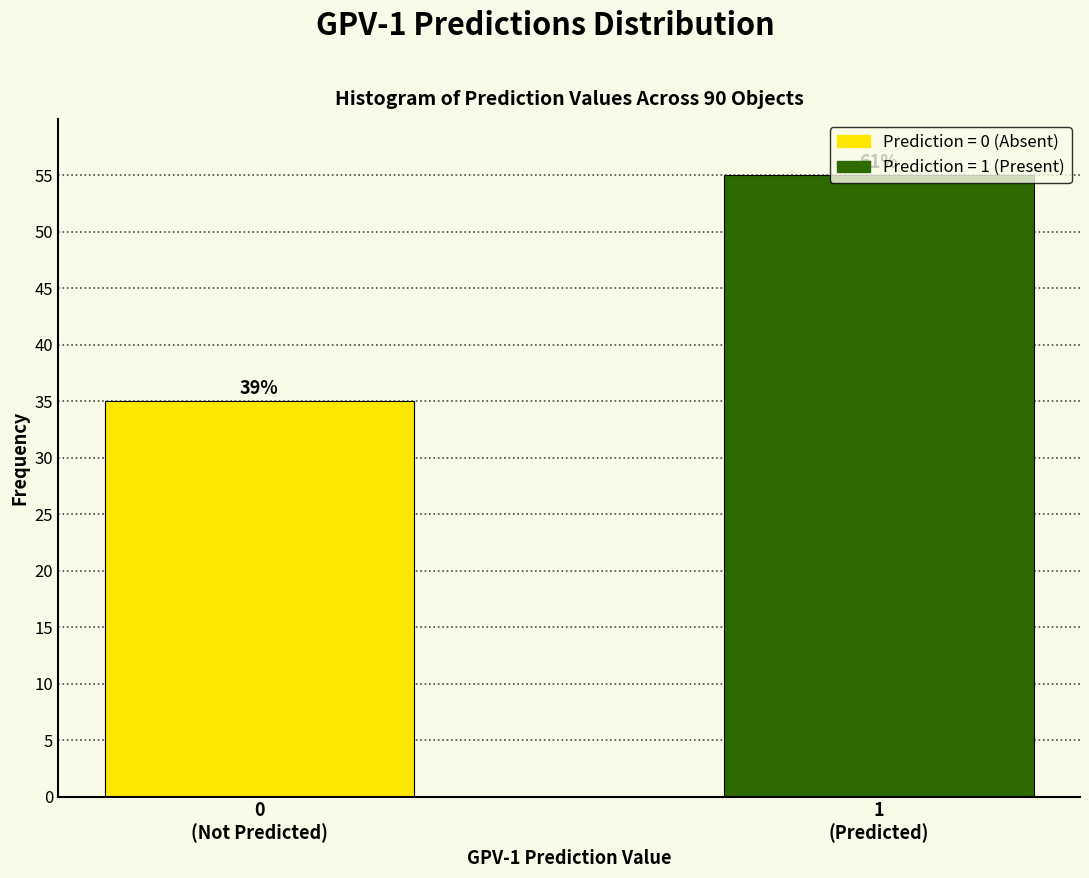

Are the bars horizontal?

No